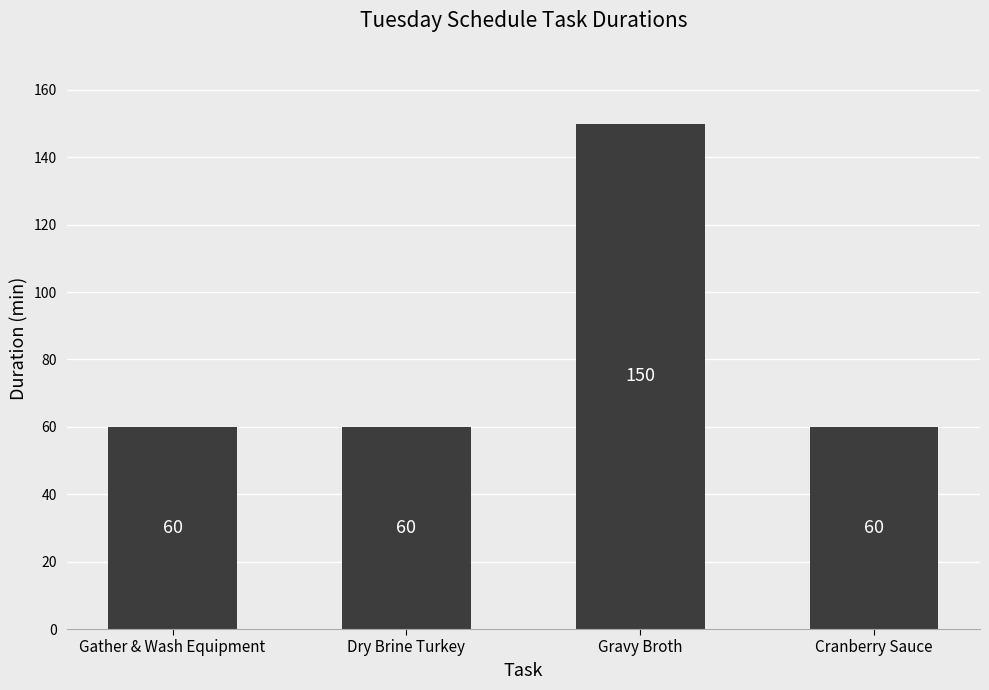

The chart shows a value of 92 at Dry Brine Turkey. True or false?

False